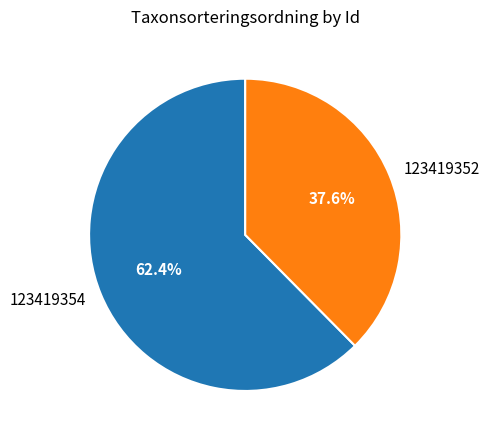

Between 123419354 and 123419352, which is larger?

123419354